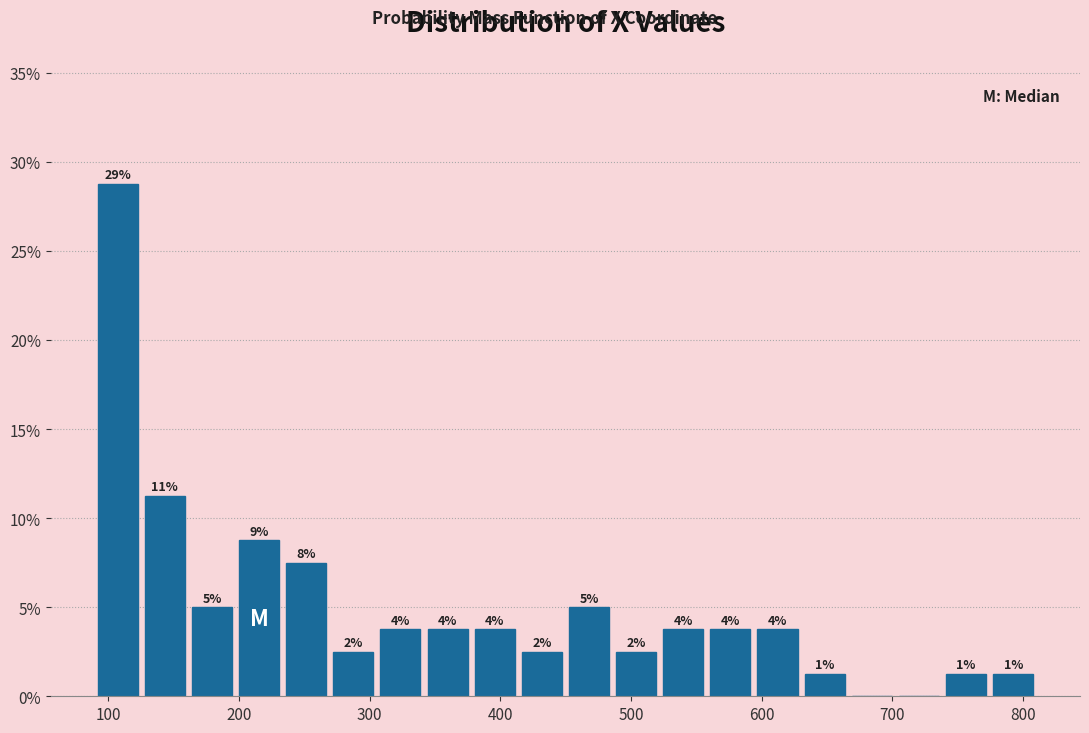

Around what value on the x-axis is the tallest bar? Give the approximate position of its centre, as read against the axis.

110